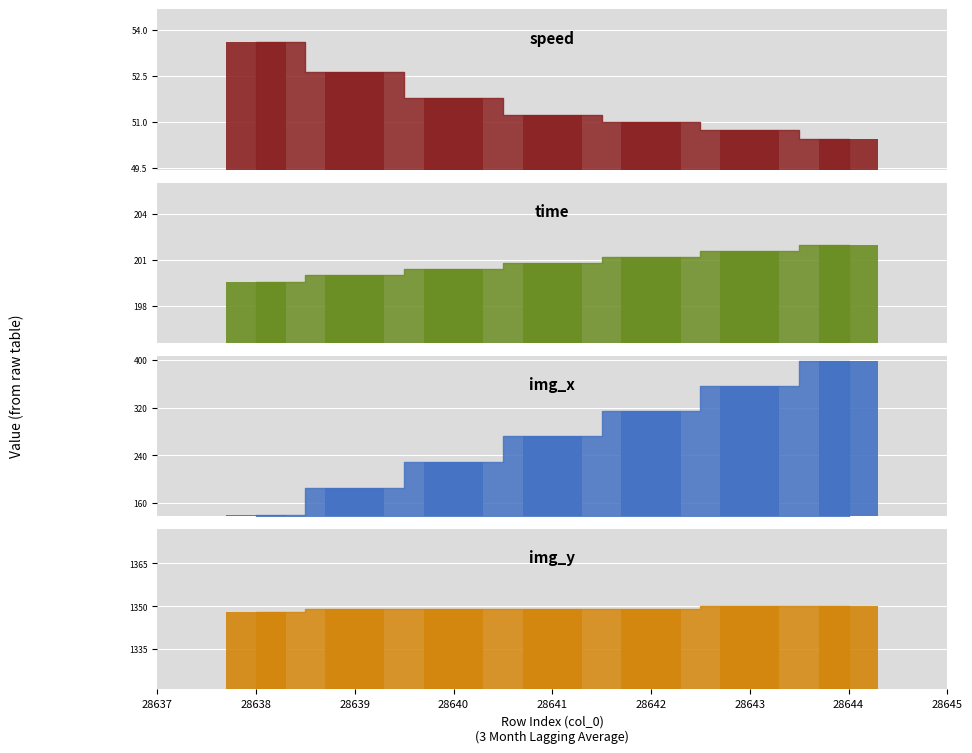

Reading right to left, extract all data points from this chart.

speed: 50.5	50.7	51.0	51.2	51.8	52.6	53.6
time: 202.0	201.6	201.2	200.8	200.4	200.0	199.6
img_x: 399.0	357.0	315.0	272.0	229.0	186.0	141.0
img_y: 1350.0	1350.0	1349.0	1349.0	1349.0	1349.0	1348.0